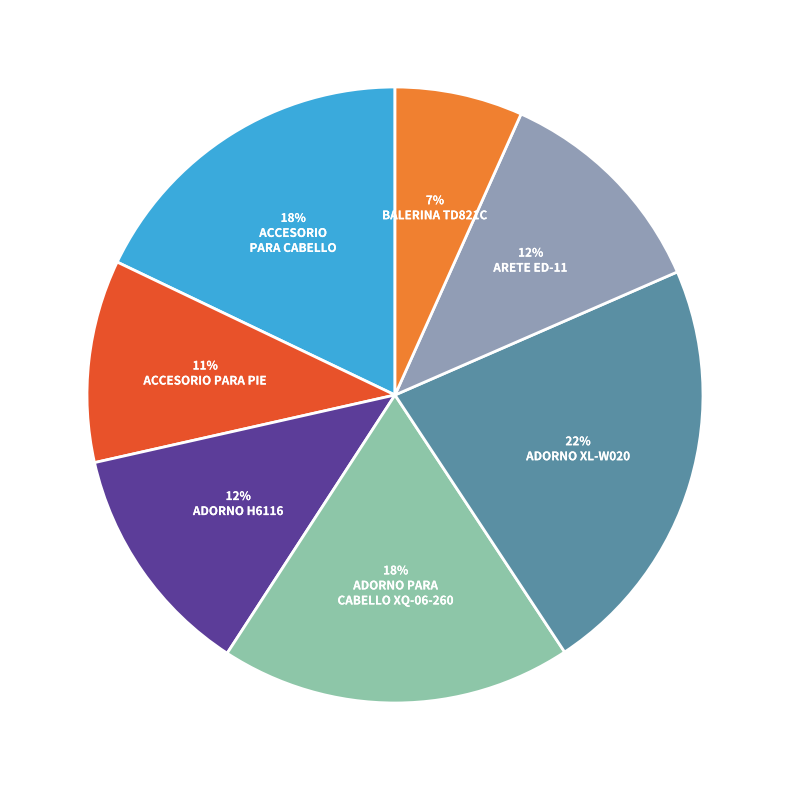

Is there a majority slice in this chart?

No